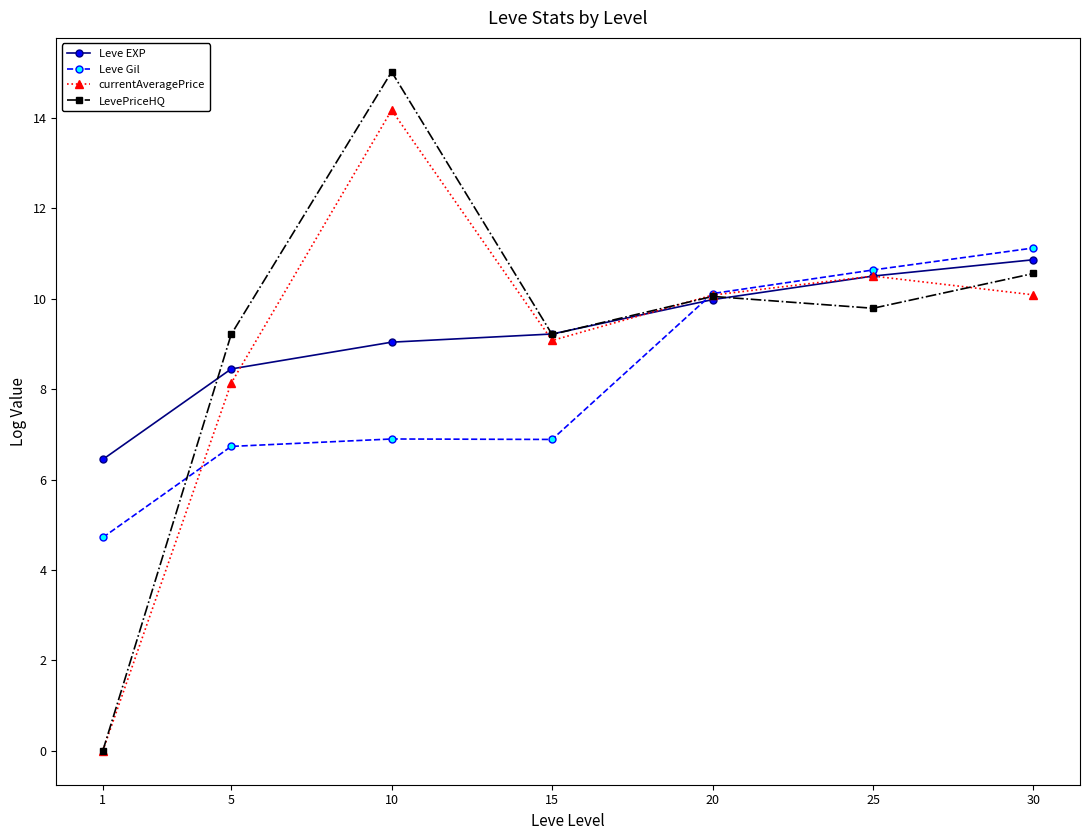

How many data points in currentAveragePrice are less than 10?

3